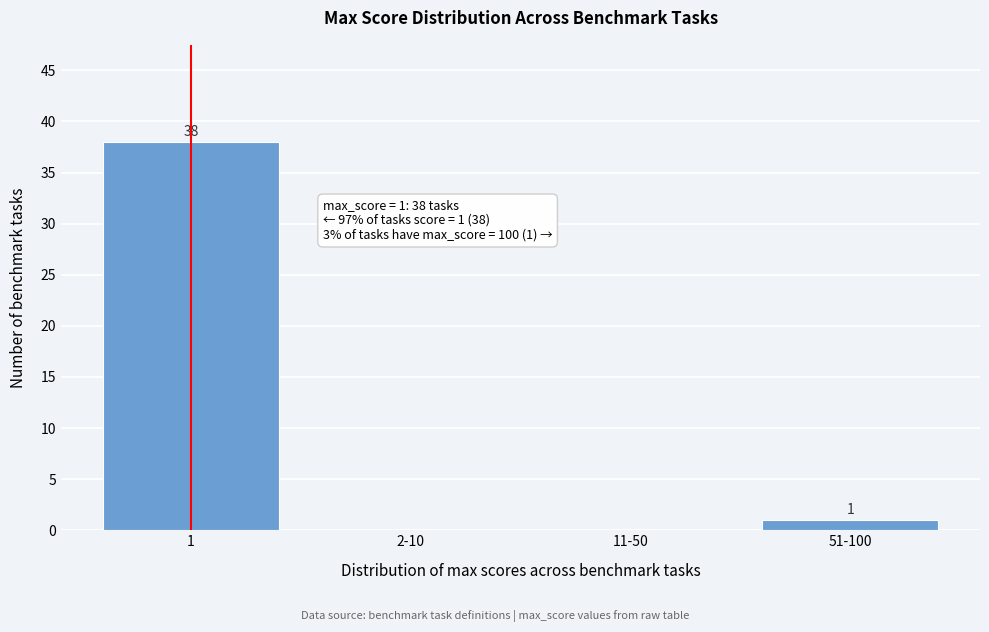

Reading right to left, extract all data points from this chart.

51-100=1	11-50=0	2-10=0	1=38